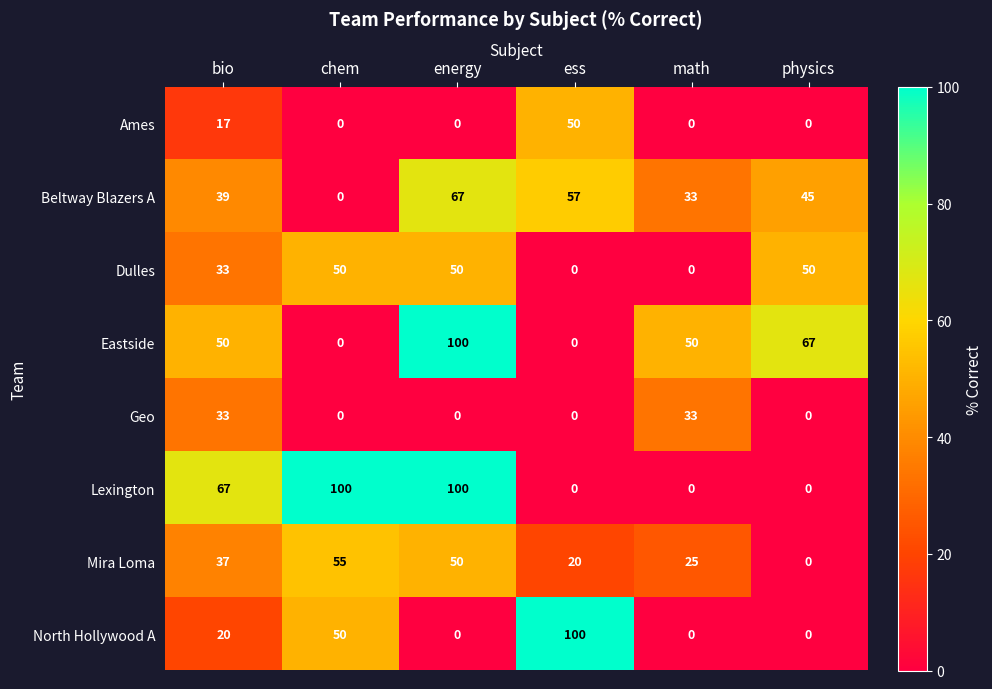

How many data points in Mira Loma are less than 37?

3